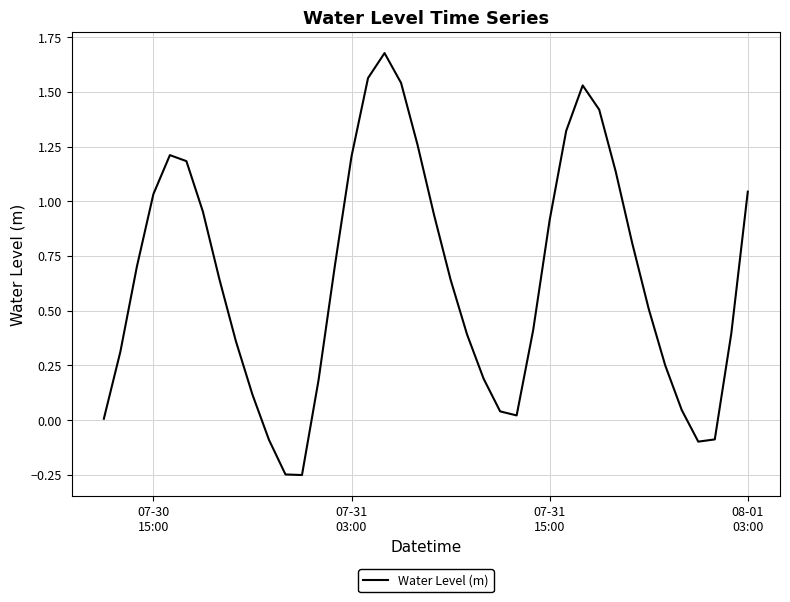

What is the difference between the maximum and minimum values?

1.9